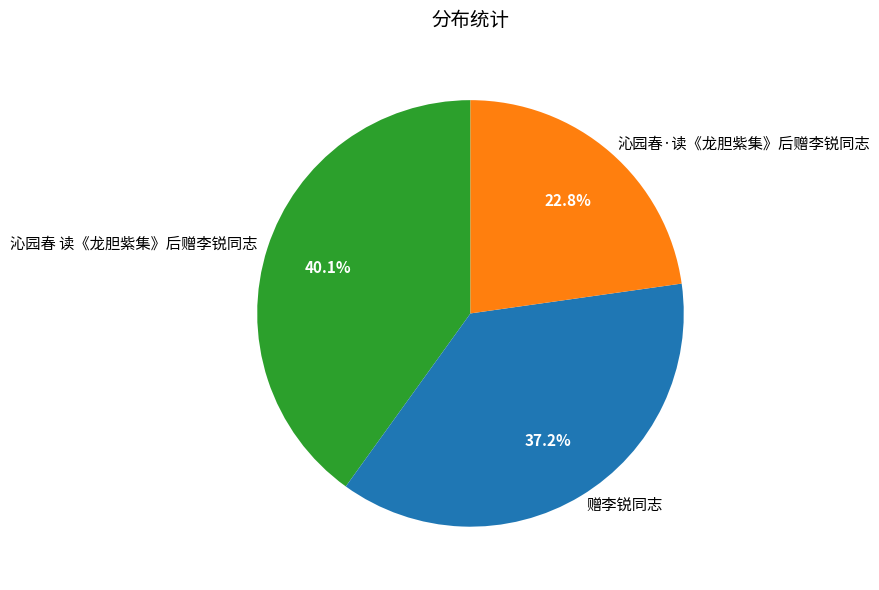

True or false: 赠李锐同志 accounts for 29% of the total.

False